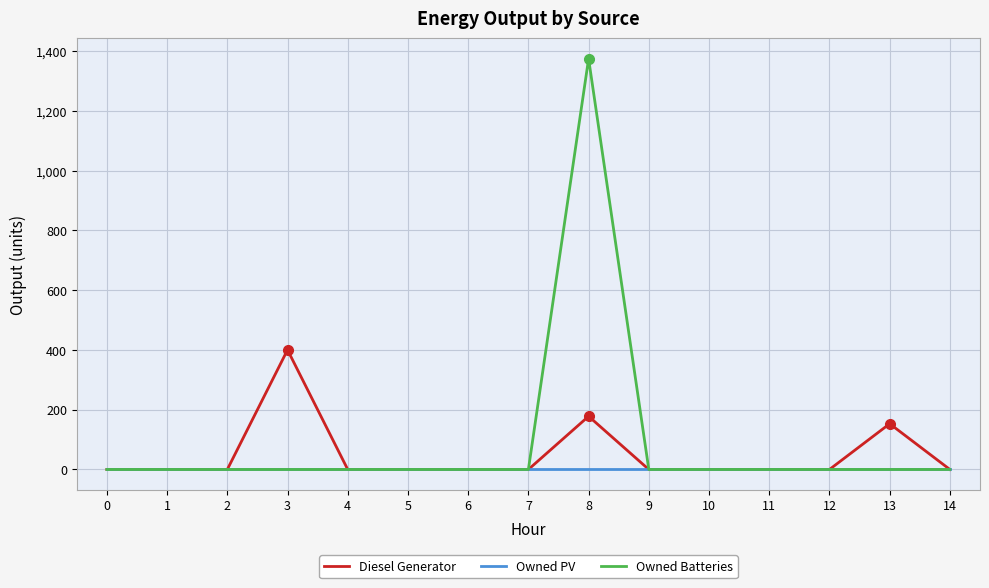

Reading right to left, list all the values displayed in this chart.

Diesel Generator: 0	153	0	0	0	0	178	0	0	0	0	400	0	0	0
Owned PV: 0	0	0	0	0	0	0	0	0	0	0	0	0	0	0
Owned Batteries: 0	0	0	0	0	0	1374	0	0	0	0	0	0	0	0